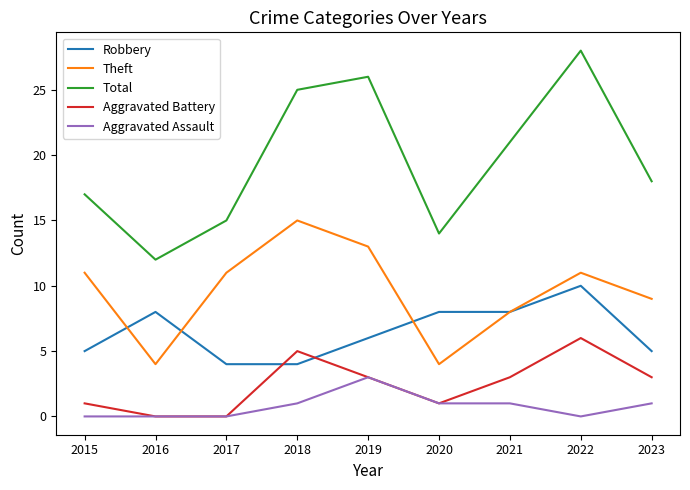

The value of Aggravated Battery at 2017 is 0. True or false?

True